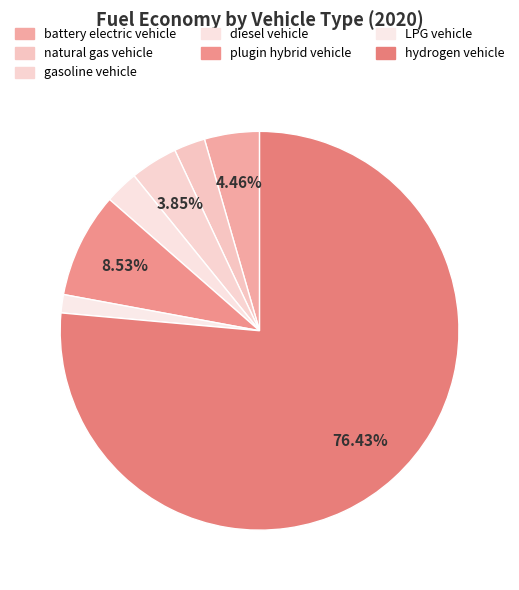

How many segments does this pie chart have?

7